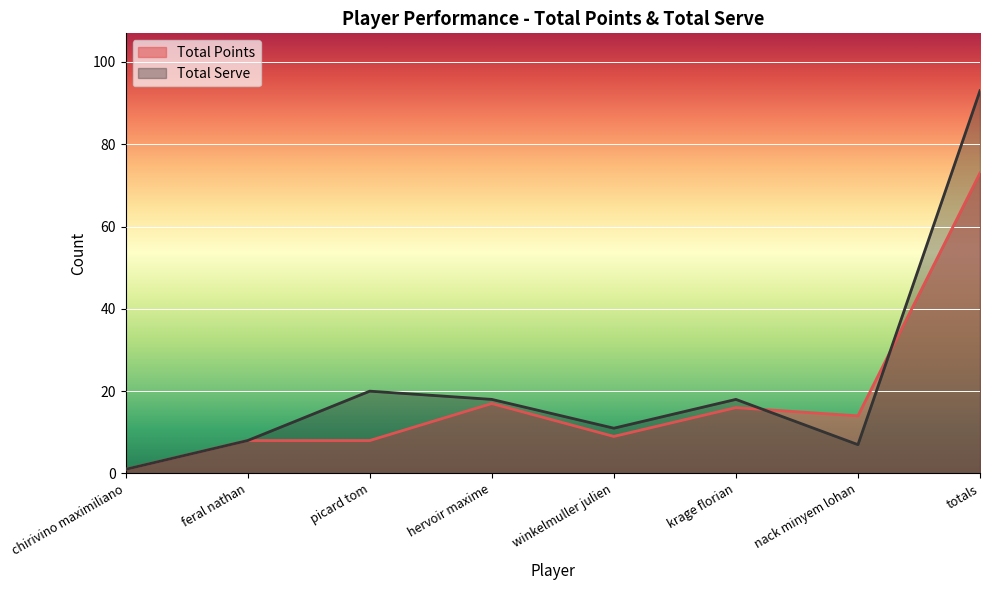

Which series has the widest spread of values?

Total Serve